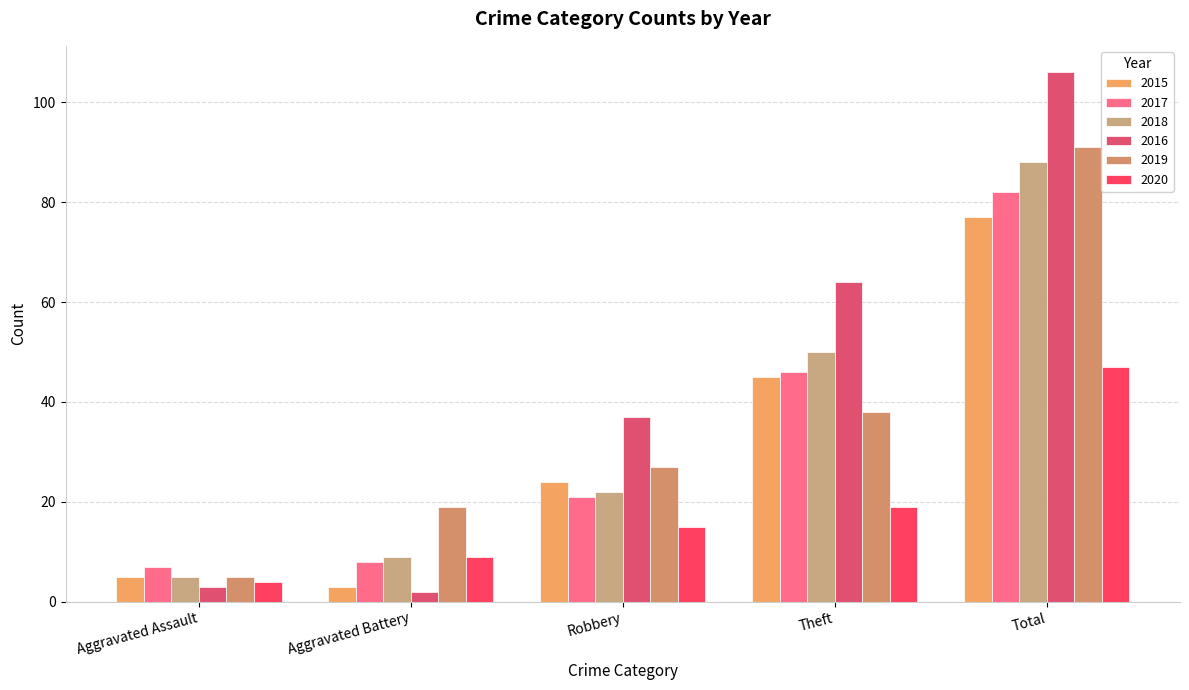

Which series has the largest total across all categories?

2016